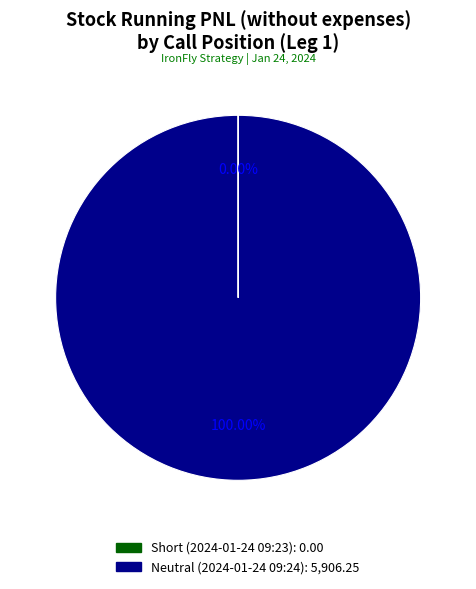

Is there a majority slice in this chart?

Yes